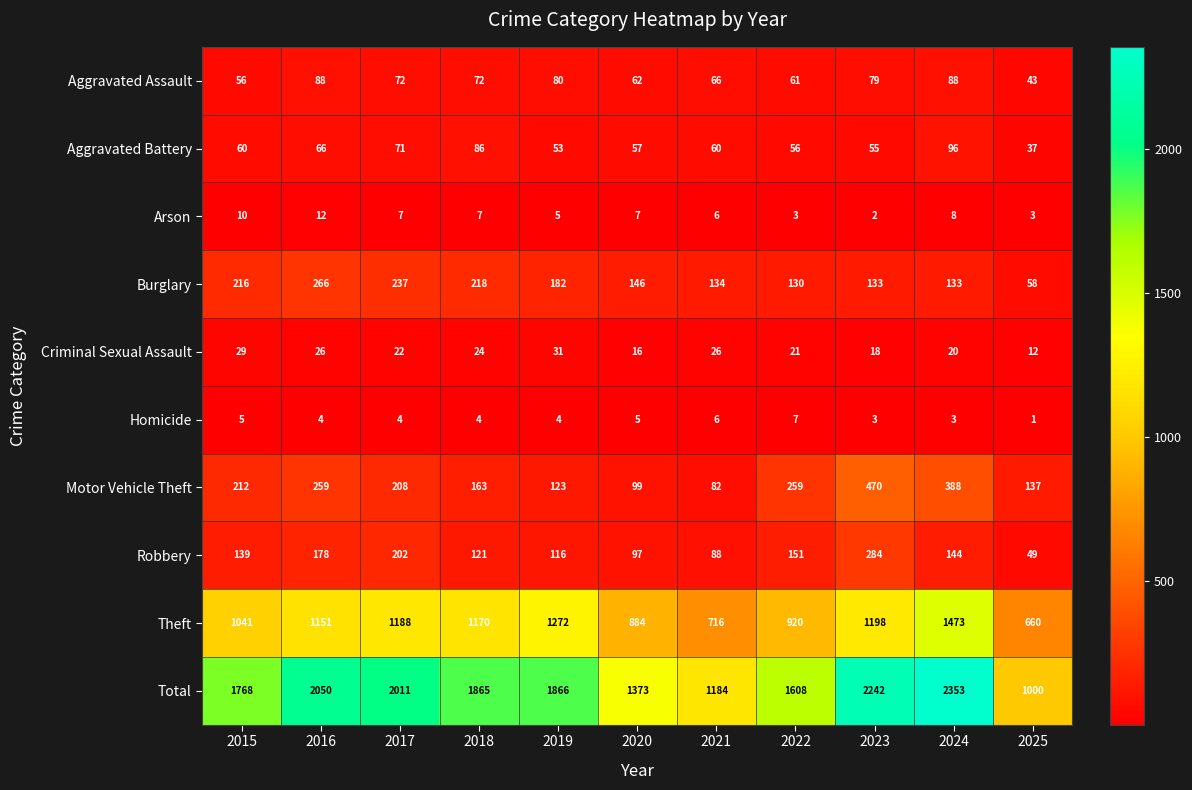

How many values in the Total series are below 1865?

5